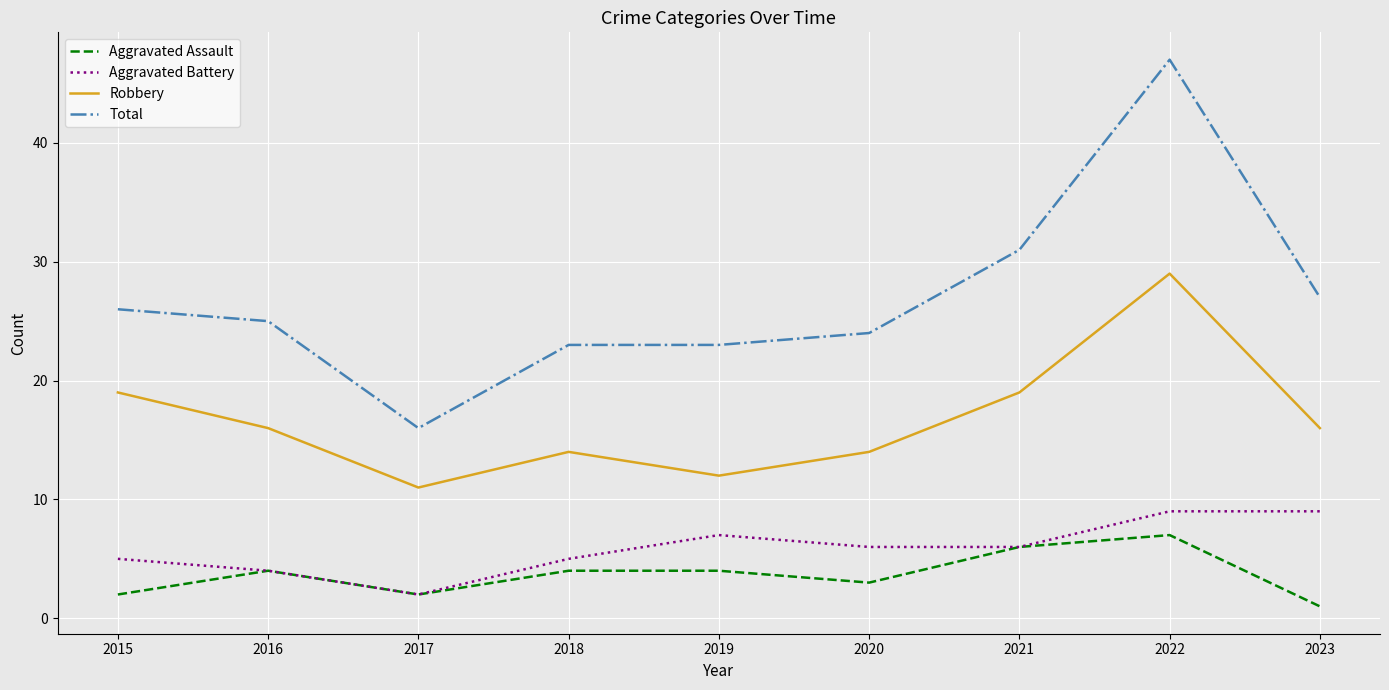

Which series changed the most between 2020 and 2021?

Total